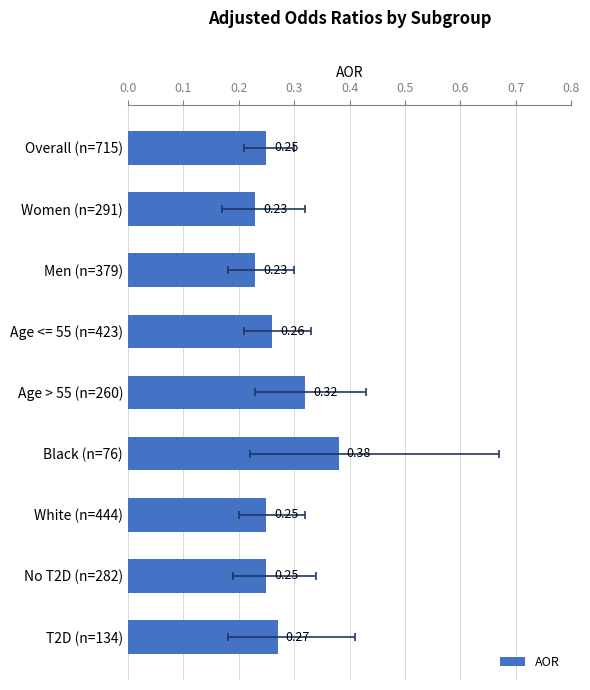

What is the greatest value displayed?

0.4